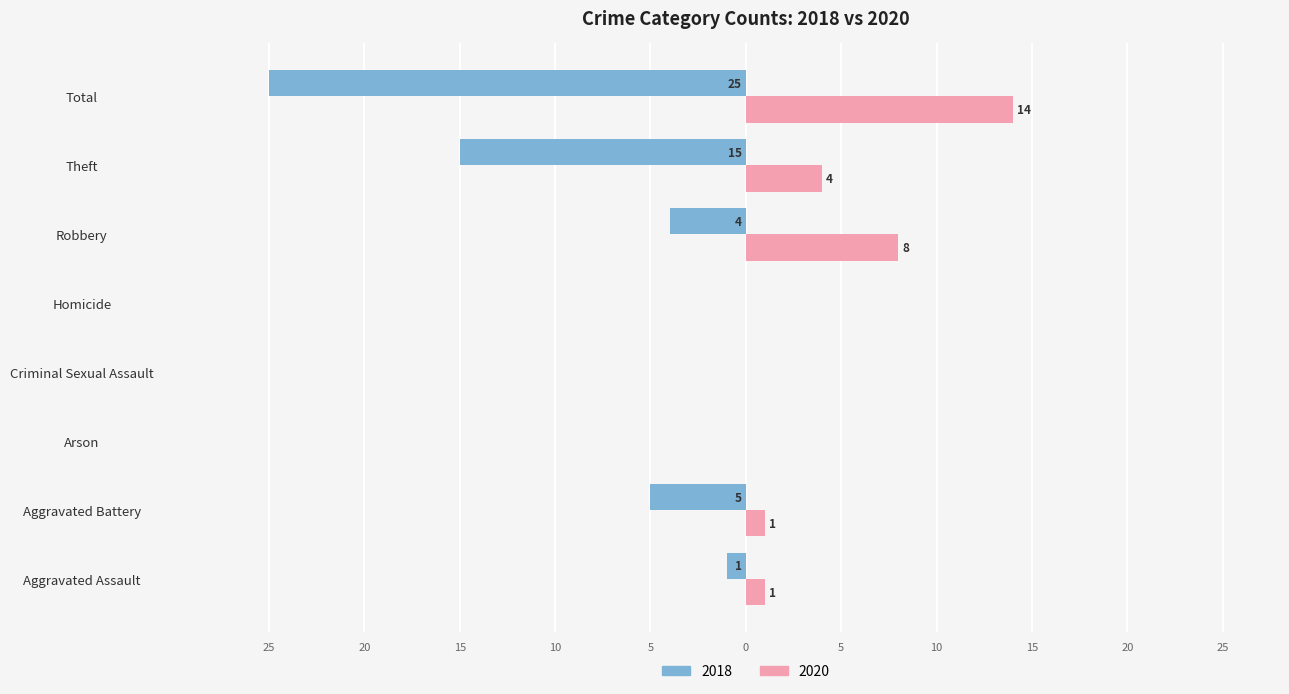

What is the label of the 7th bar from the right?

Aggravated Battery